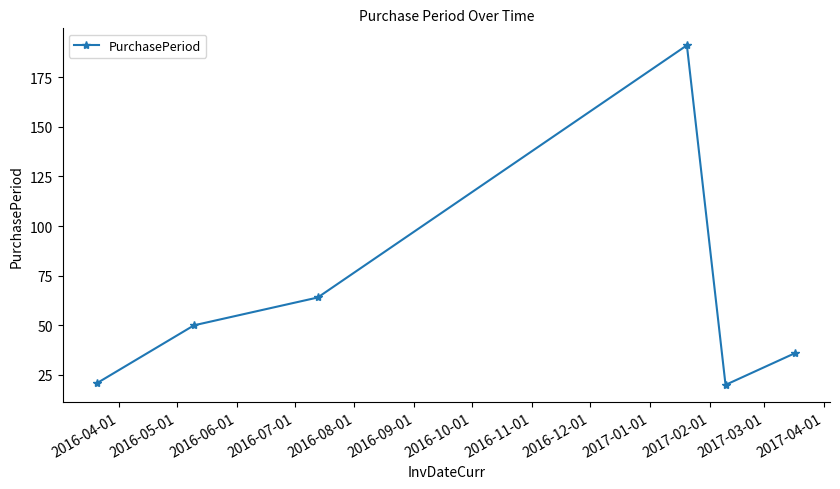

What is the difference between the maximum and minimum values?

171